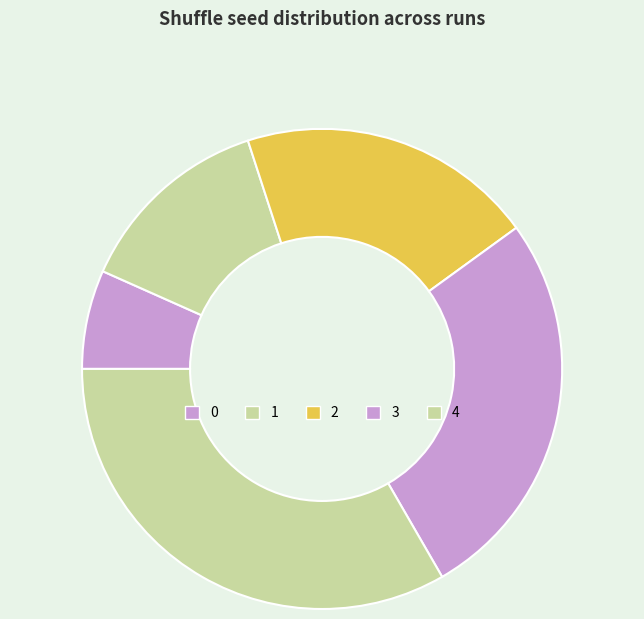

What is the change in value from 2 to 4?

+2